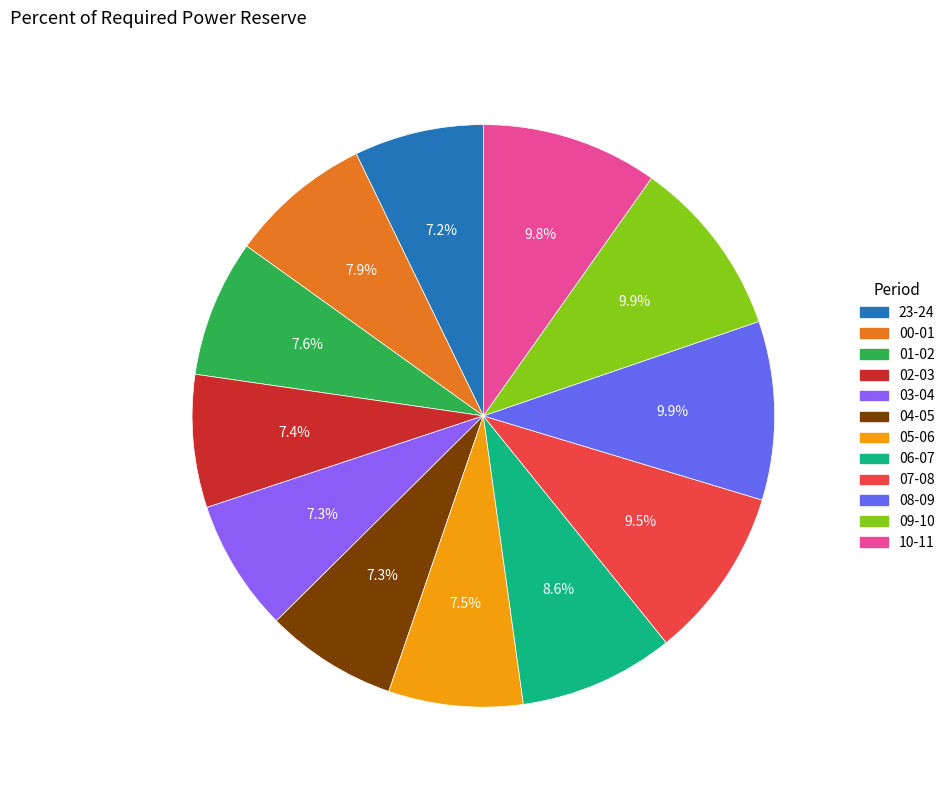

How many segments does this pie chart have?

12